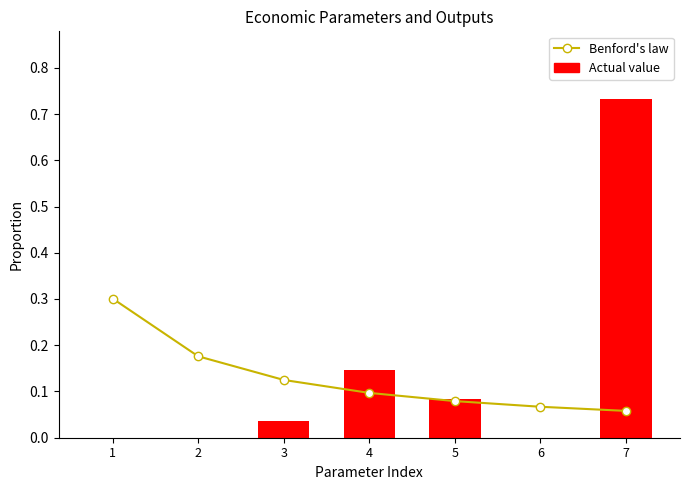

At which label does Actual value reach its peak?

7